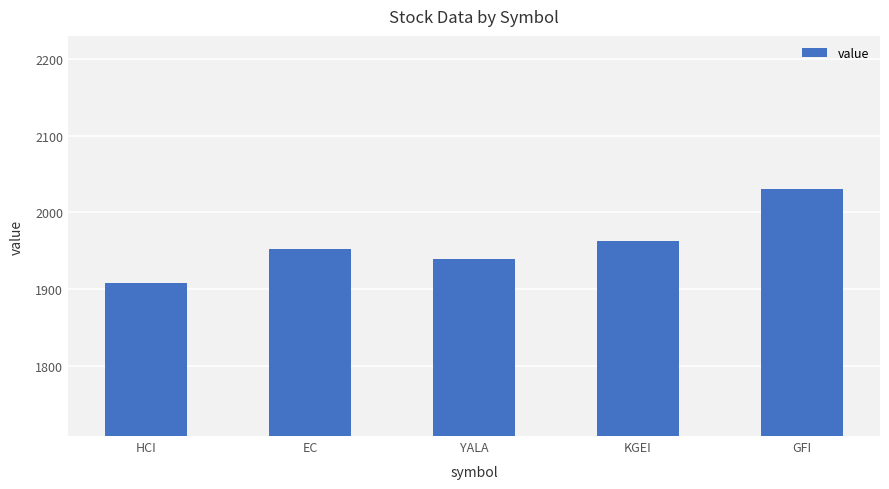

What is the difference between the maximum and second lowest values?

91.7